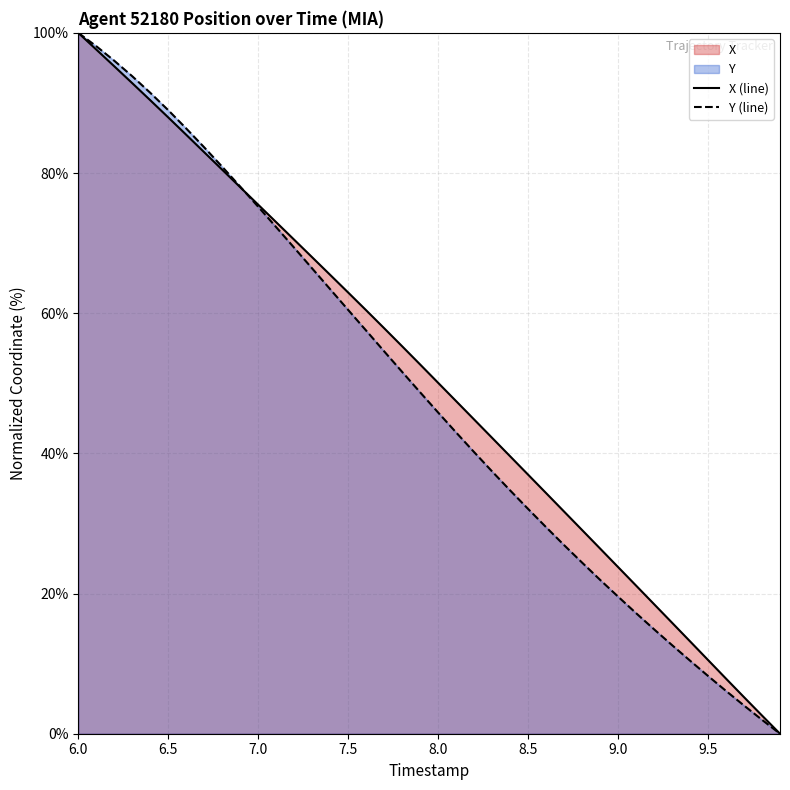

What is the value of the X point at the 1st from the left?

100.0